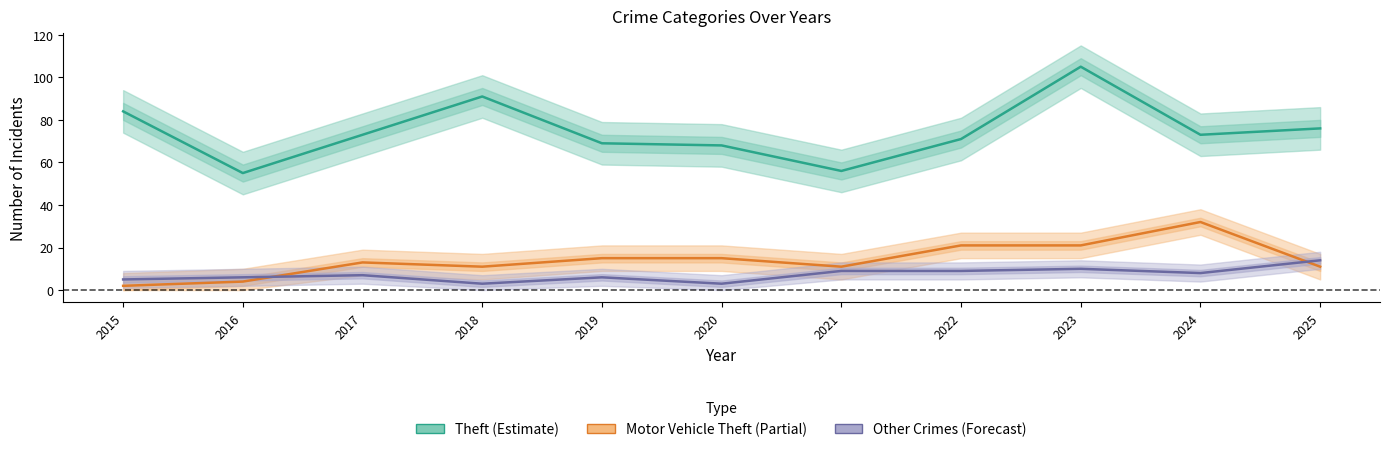

True or false: Motor Vehicle Theft (Partial) has more than 0 interior local peaks.

True